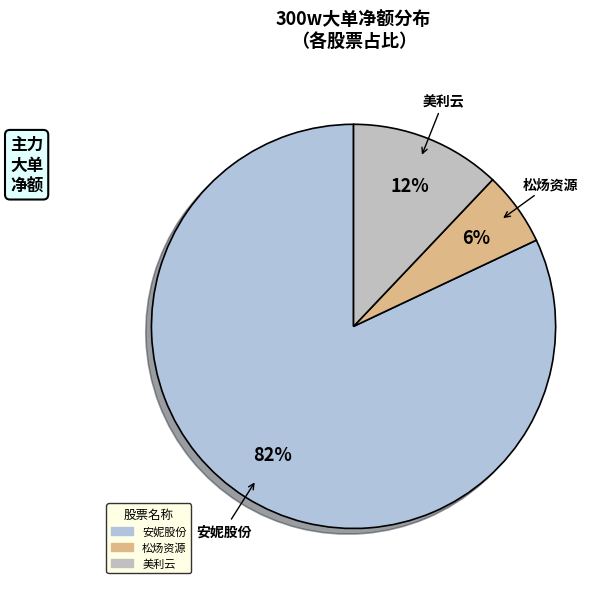

Count the number of slices in the pie.

3